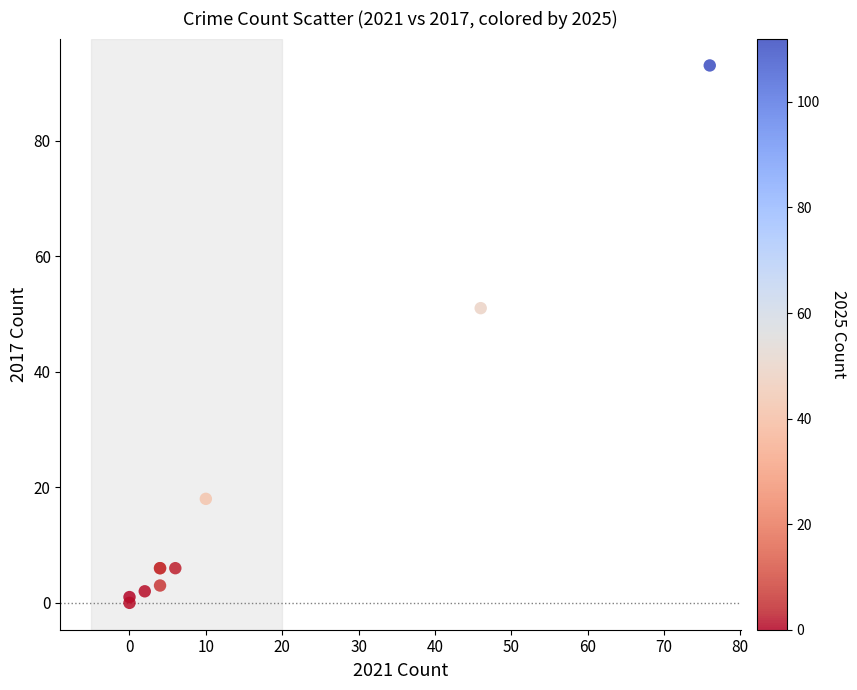

What Y value in the scatter plot is closest to 46?

51